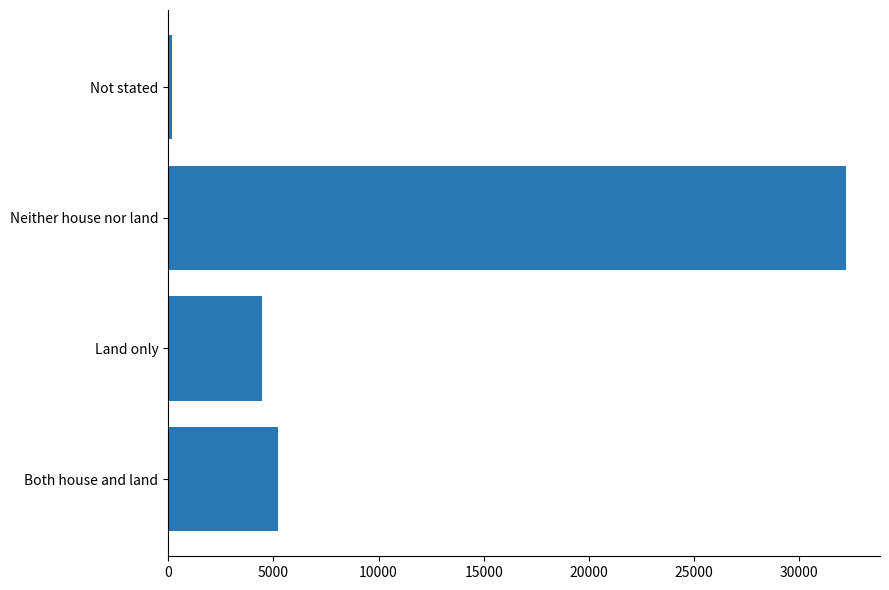

What is the sum of all values?

42048